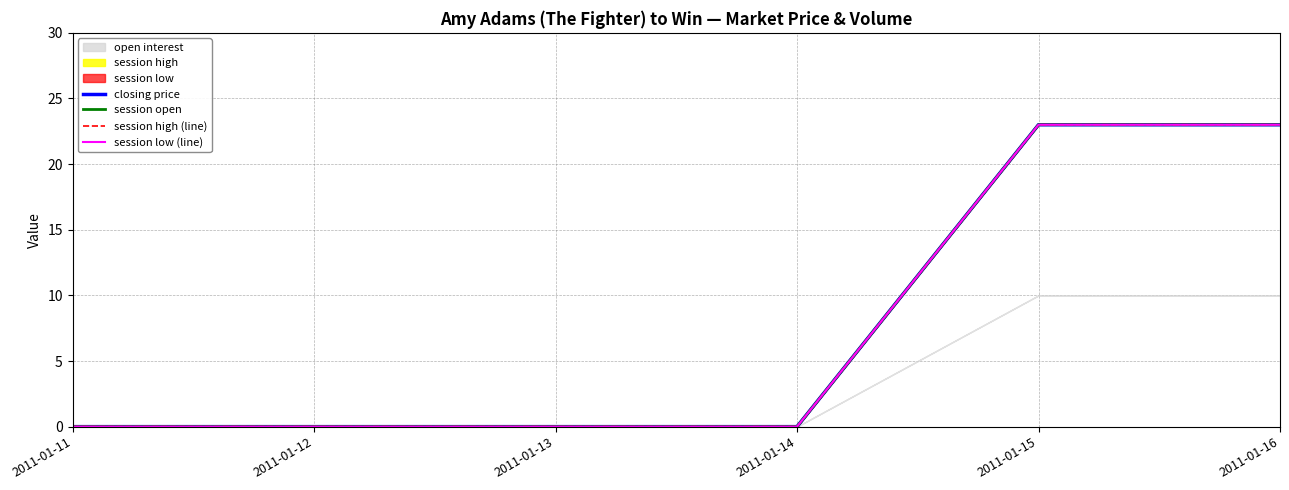

Is the value of closing price at 2011-01-13 greater than the value of session open at 2011-01-15?

No